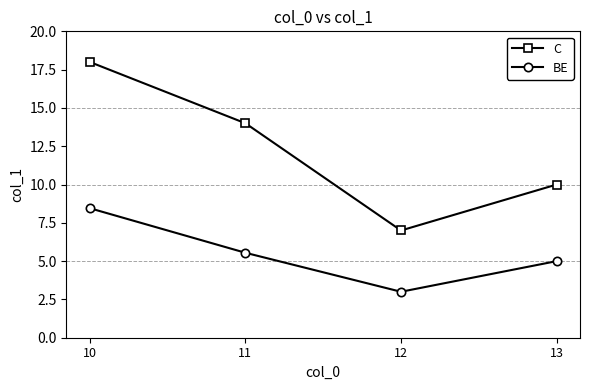

True or false: C and BE cross at least once.

False